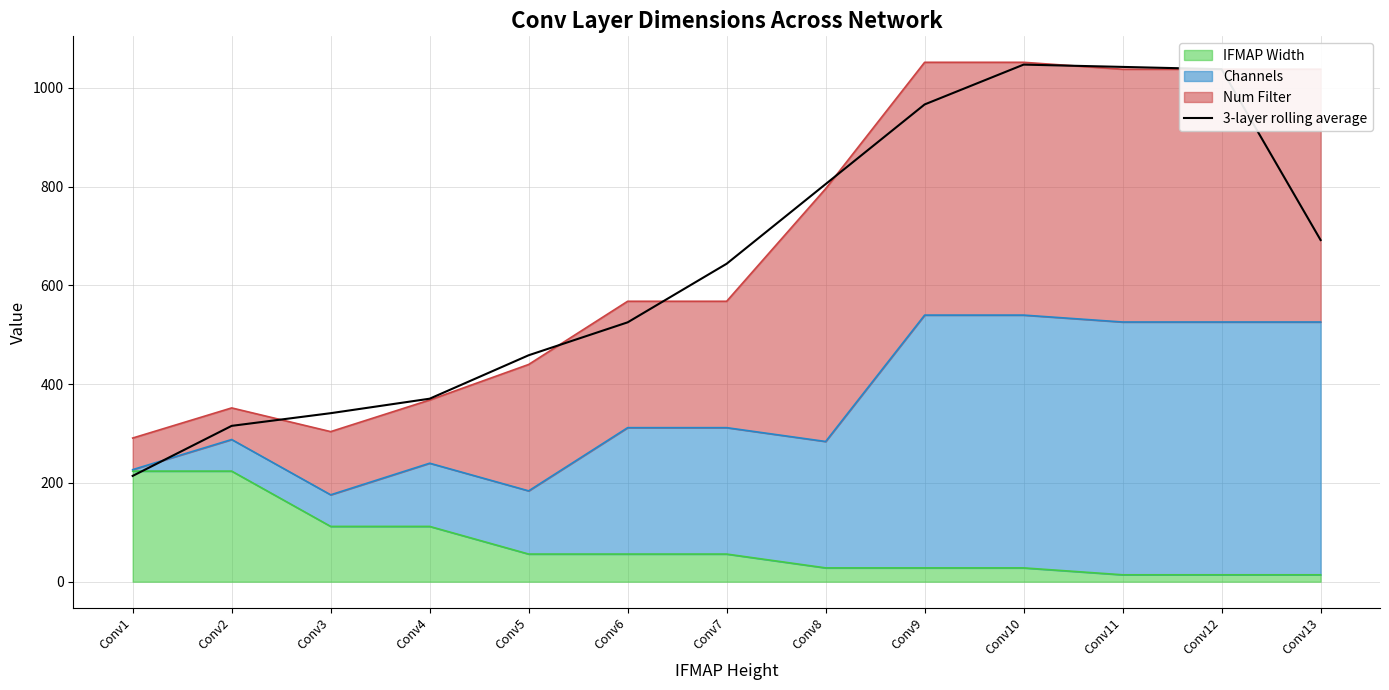

What is the difference between the values at Conv11 and Conv8?

237.3